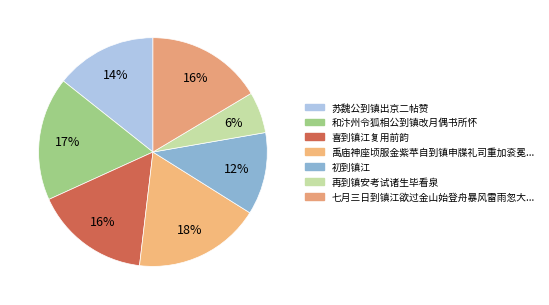

How many segments does this pie chart have?

7